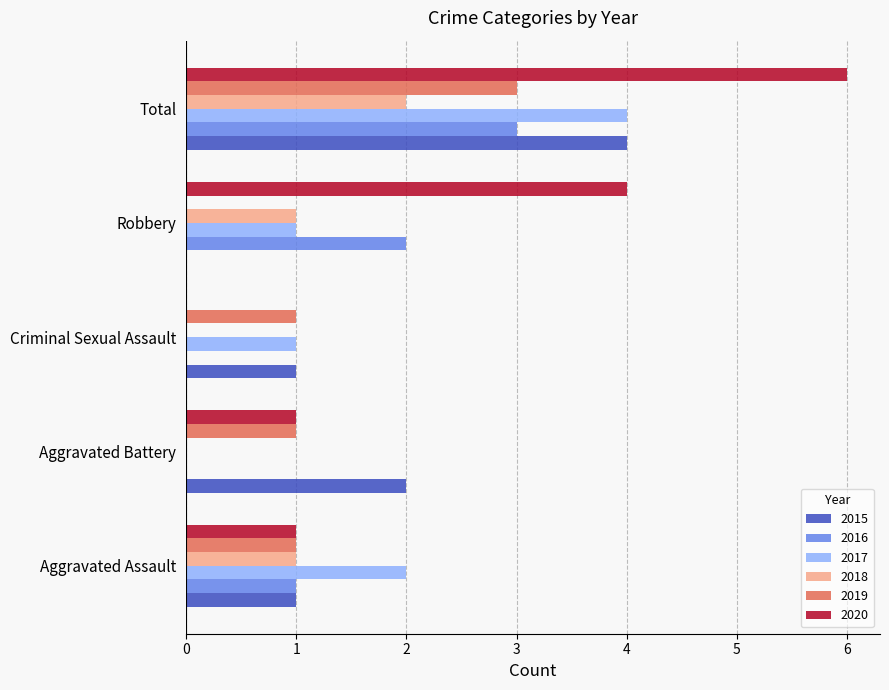

At which label does 2015 reach its peak?

Total